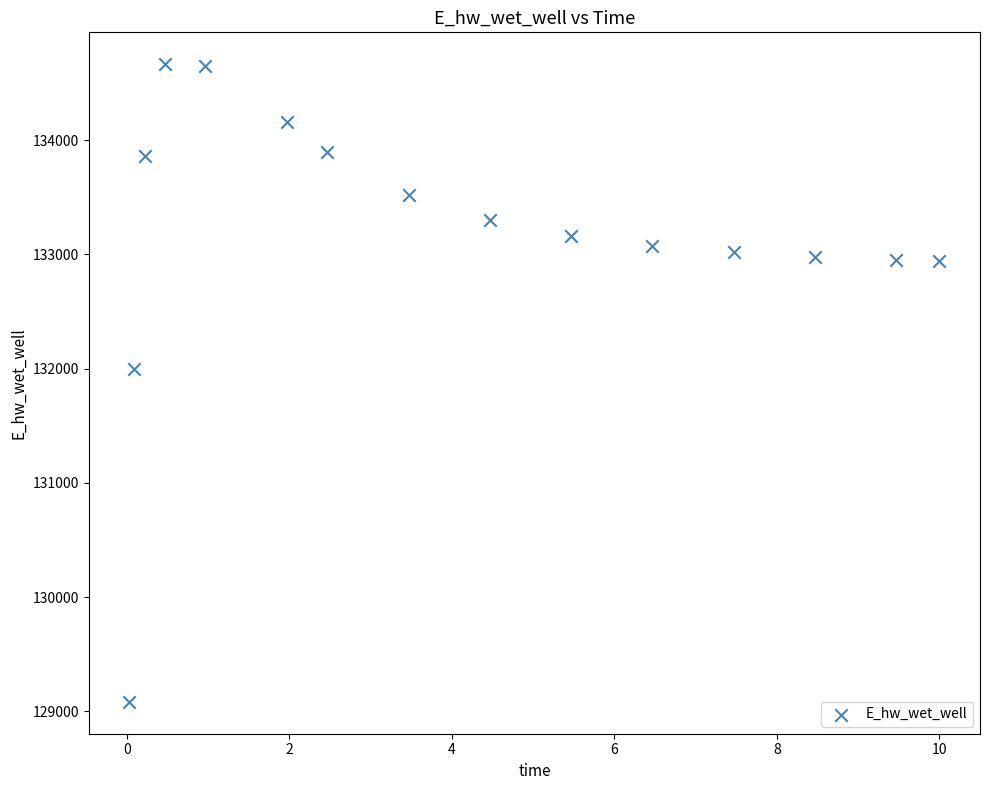

What is the range of Y values (max minus min)?

5580.1